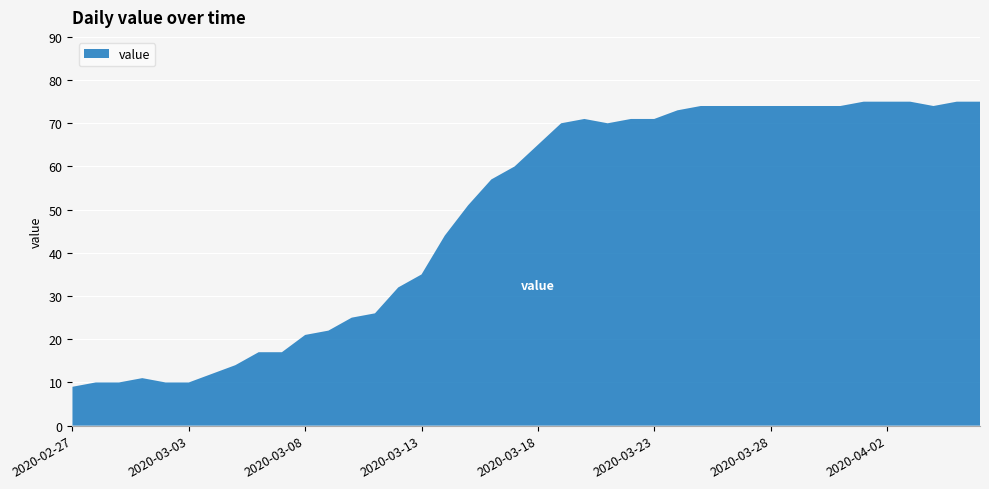

Reading right to left, what are all the values shown in this chart?

2020-04-06=75	2020-04-05=75	2020-04-04=74	2020-04-03=75	2020-04-02=75	2020-04-01=75	2020-03-31=74	2020-03-30=74	2020-03-29=74	2020-03-28=74	2020-03-27=74	2020-03-26=74	2020-03-25=74	2020-03-24=73	2020-03-23=71	2020-03-22=71	2020-03-21=70	2020-03-20=71	2020-03-19=70	2020-03-18=65	2020-03-17=60	2020-03-16=57	2020-03-15=51	2020-03-14=44	2020-03-13=35	2020-03-12=32	2020-03-11=26	2020-03-10=25	2020-03-09=22	2020-03-08=21	2020-03-07=17	2020-03-06=17	2020-03-05=14	2020-03-04=12	2020-03-03=10	2020-03-02=10	2020-03-01=11	2020-02-29=10	2020-02-28=10	2020-02-27=9